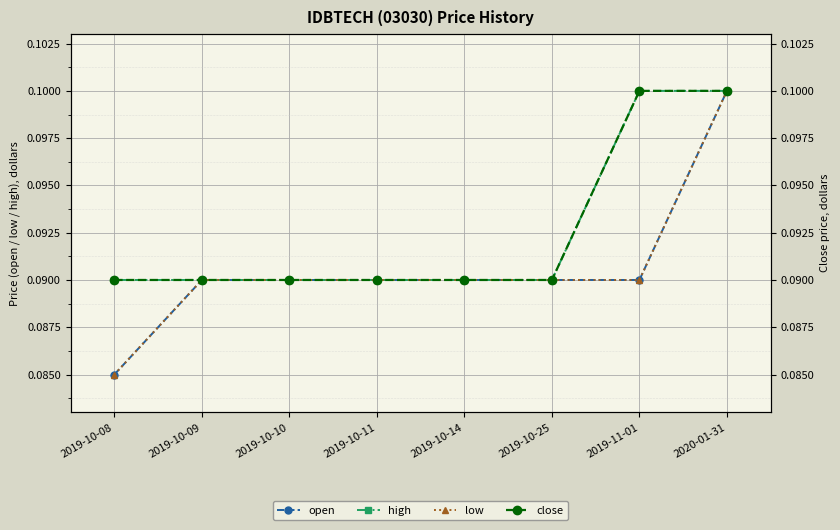

The value of high at 2019-10-11 is 0.0. True or false?

False